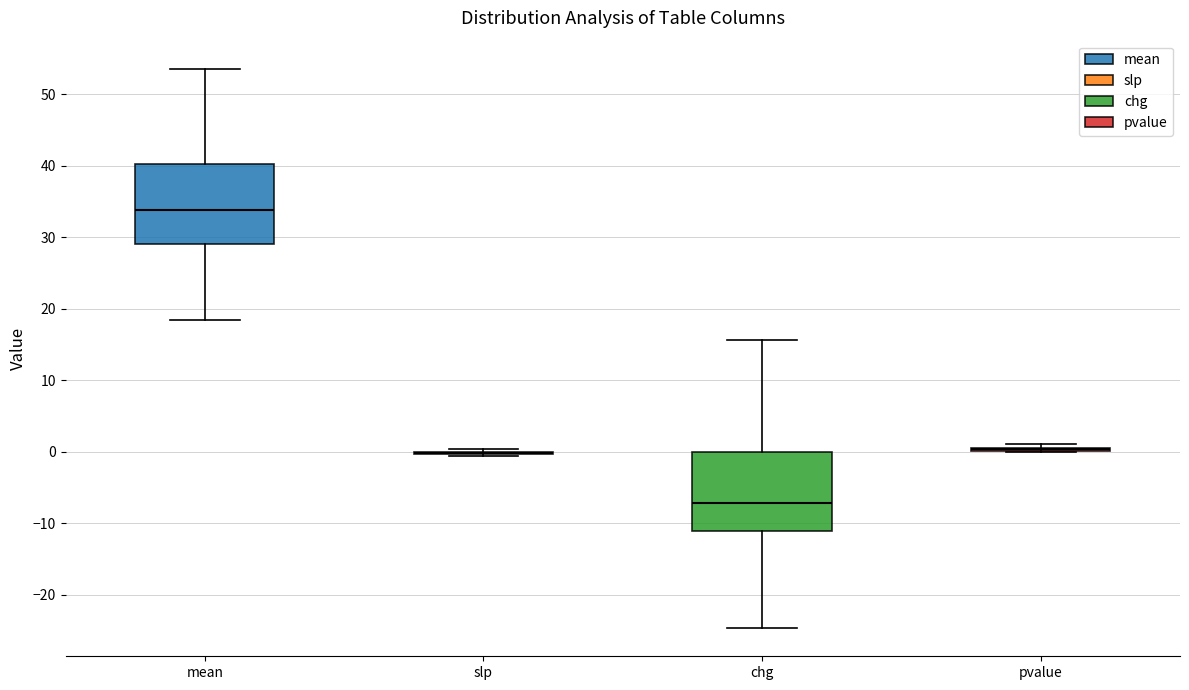

Reading left to right, transcribe this box plot: for each box, give where its median line is, the range the box spans, and where its two whiskers end, as read against the y-axis. The values are not printed on the chart, so give them approximately, as read against the axis.

mean: median 34, box 29 to 40, whiskers 18 to 54
slp: box collapsed to a line at 0, whiskers -1 to 0
chg: median -7, box -11 to 0, whiskers -25 to 16
pvalue: box collapsed to a line at 0, whiskers 0 to 1